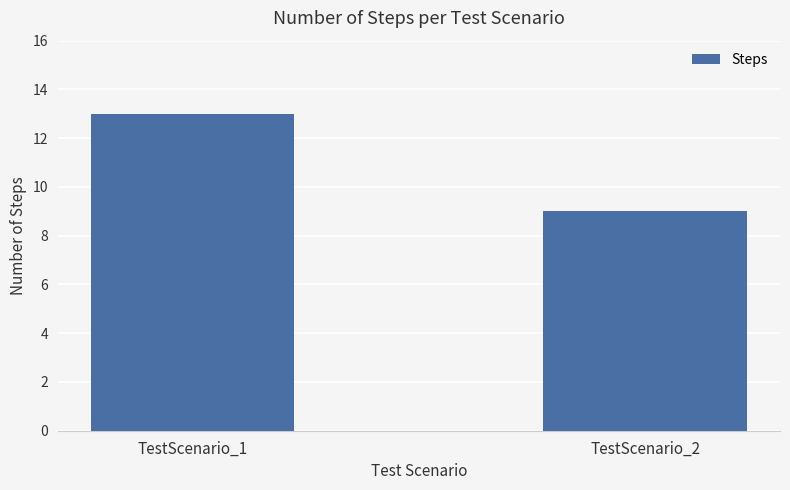

What is the average value?

11